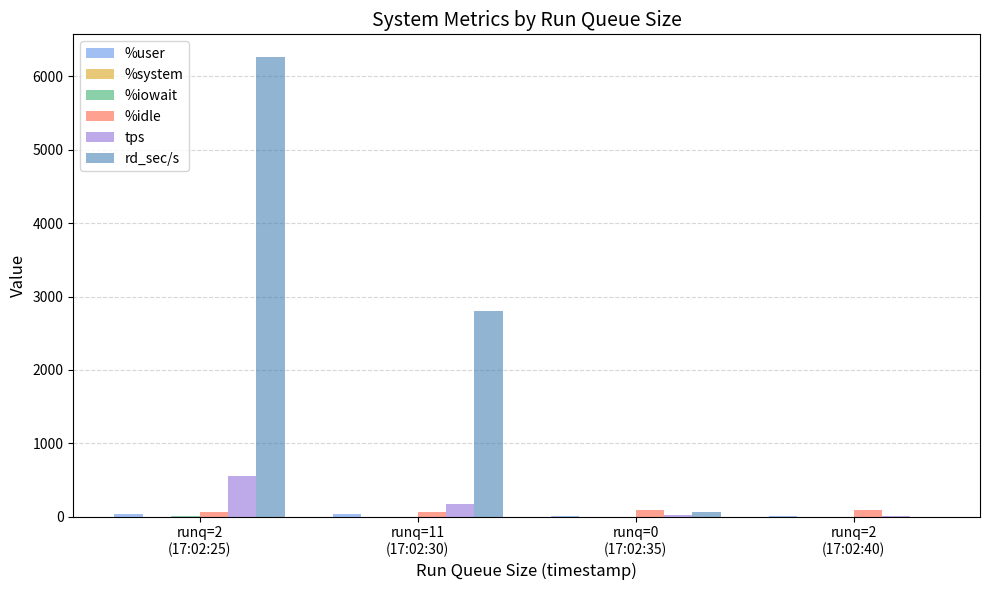

What is the maximum value shown in the chart?

6260.8